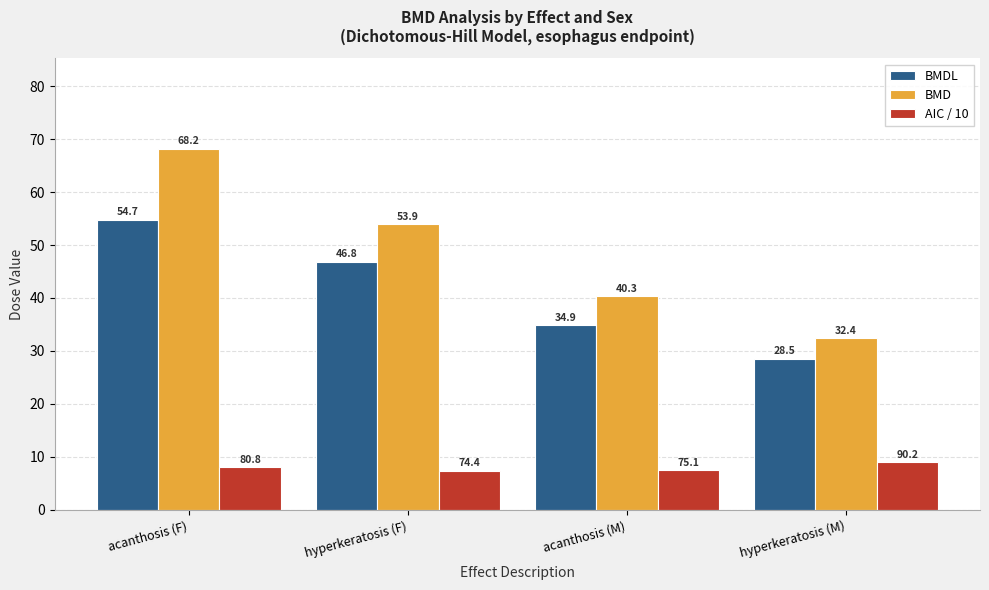

True or false: AIC / 10 has a value of 13.2 at hyperkeratosis (F).

False